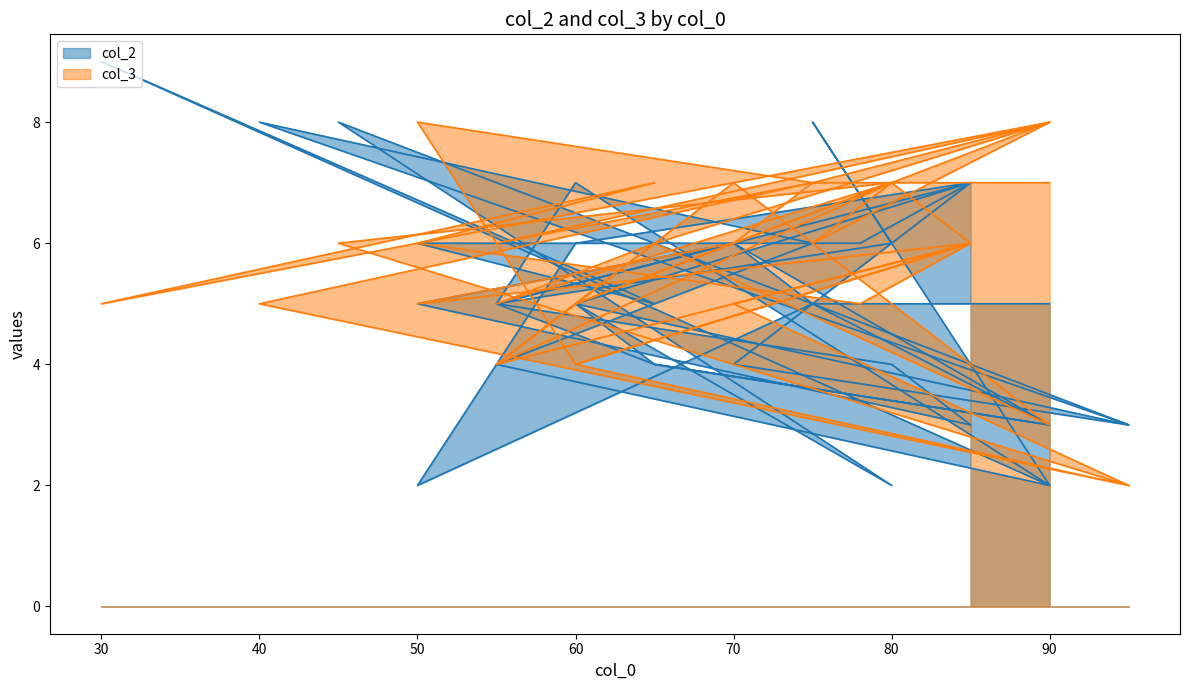

True or false: col_3 has a value of 11 at 90.

False